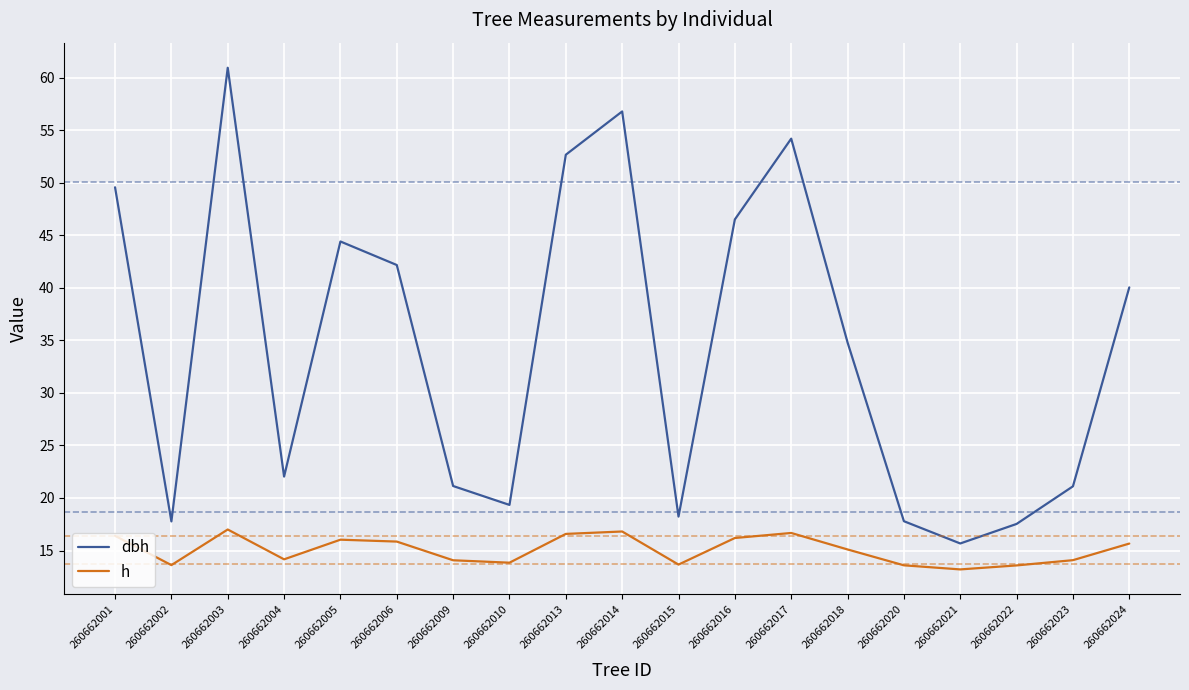

True or false: dbh has a value of 30.9 at 260662023.

False